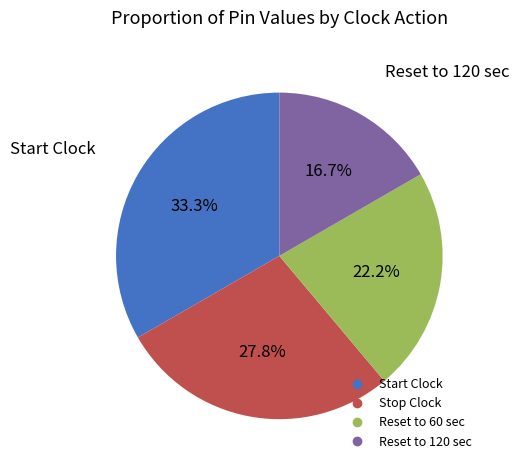

To the nearest percent, what portion does Reset to 60 sec represent?

22%